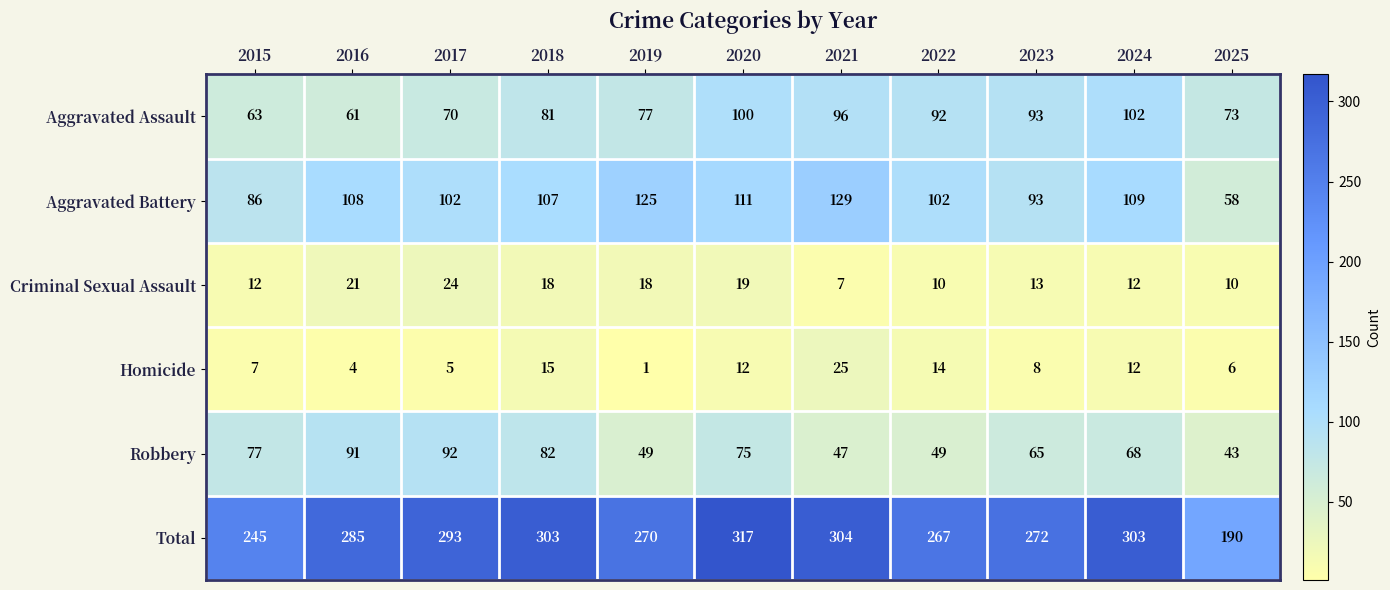

What is the sum of the Robbery values at 2021 and 2020?

122